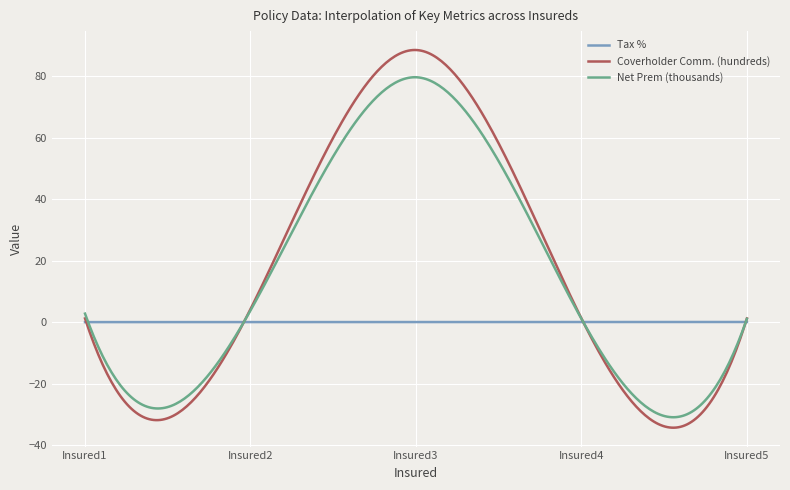

What is the greatest value displayed?

88.6